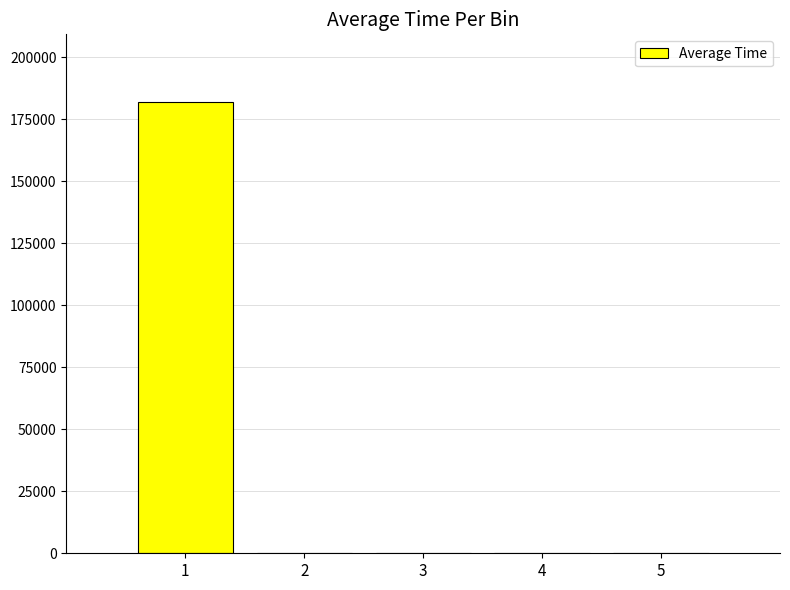

Is it true that the value at 1 is 182014.5?

True